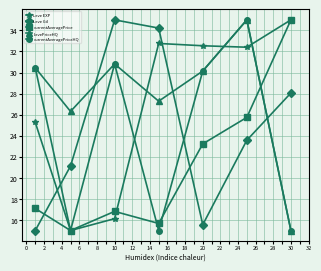

After their last crossing, which series has the higher values: currentAveragePriceHQ or Leve Gil?

Leve Gil